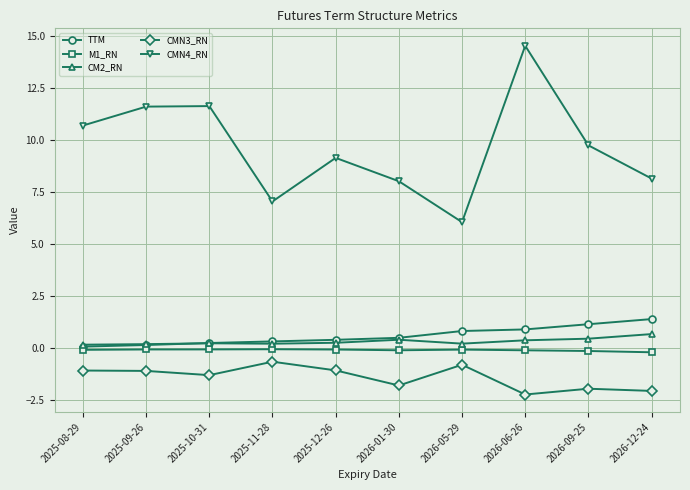

Which label corresponds to the largest value in the chart?

2026-06-26